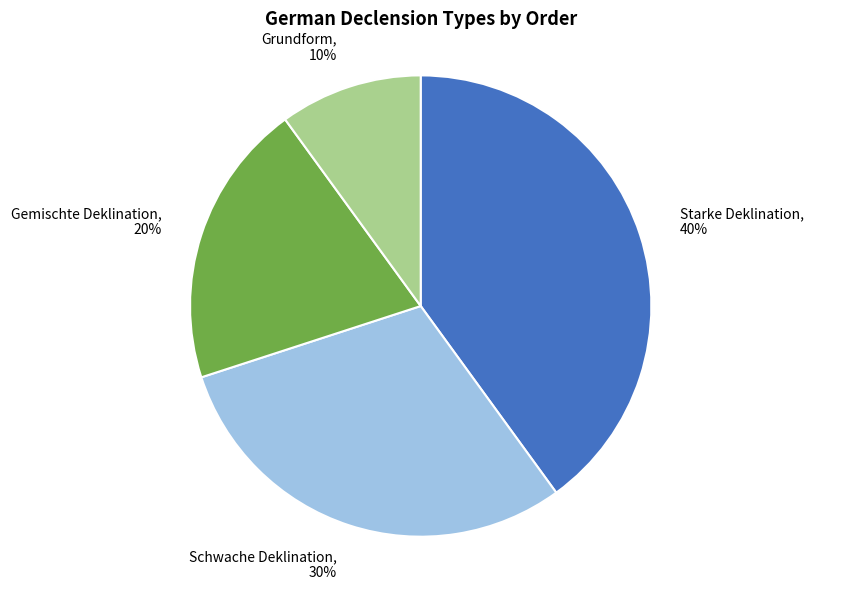

Is it true that Schwache Deklination is 30% of the pie?

True